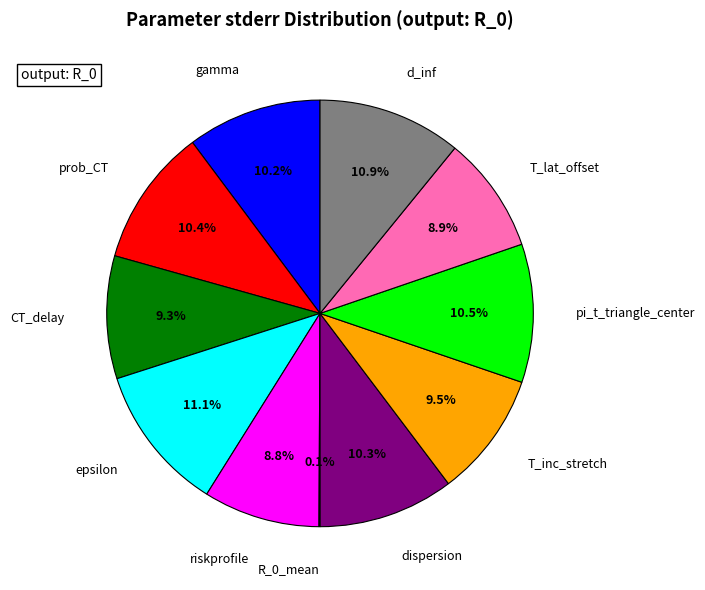

What percentage is NOT represented by d_inf?

89.1%